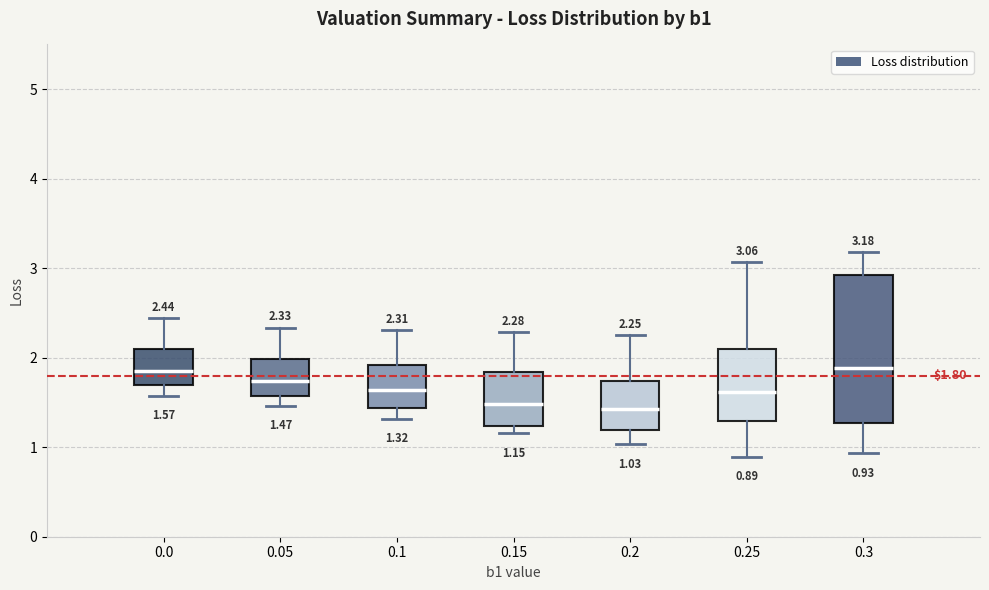

Which box is the tallest, from its lower edge to its upper edge?

0.3